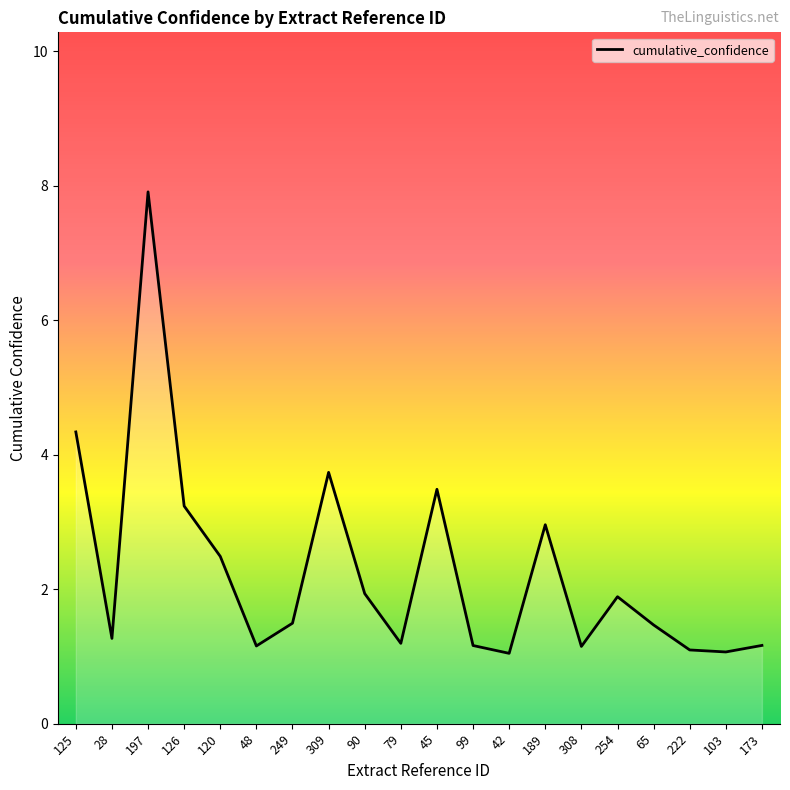

Is it true that the value at 103 is 0.5?

False